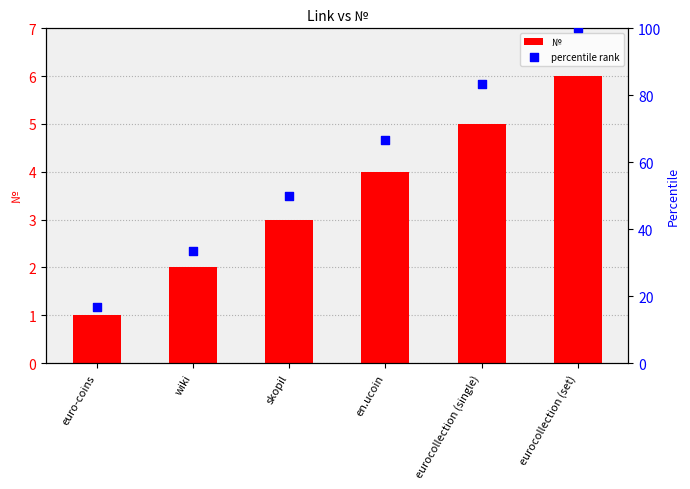

Is the value of № at eurocollection (set) greater than the value of percentile rank at en.ucoin?

No